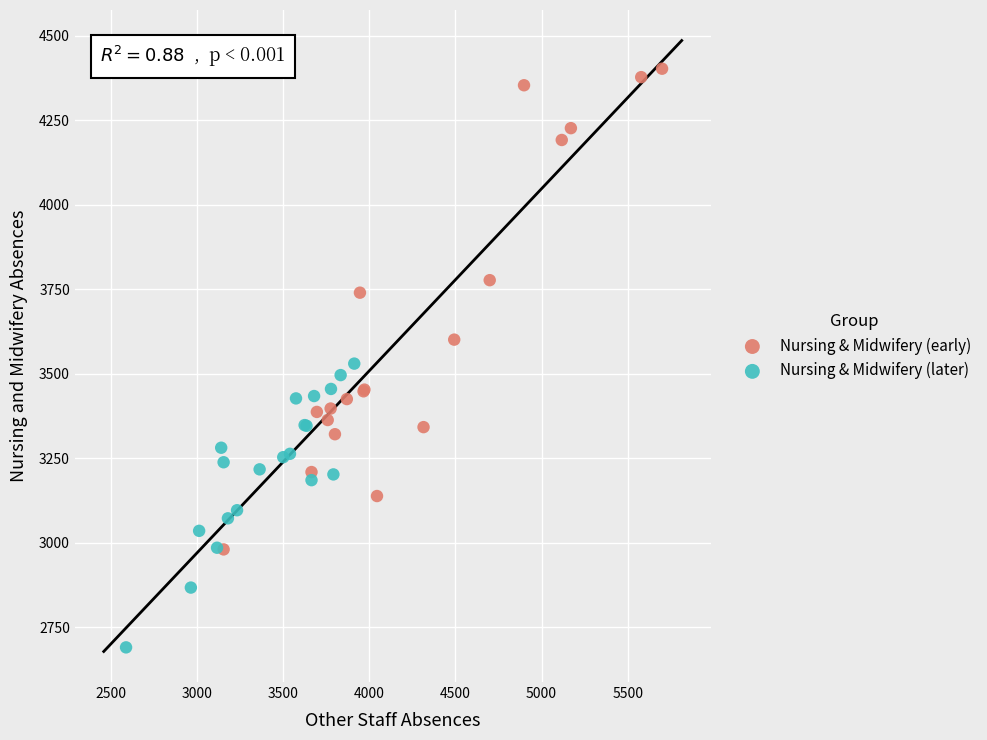

Which series contains the lowest Y value?

Nursing & Midwifery (later)